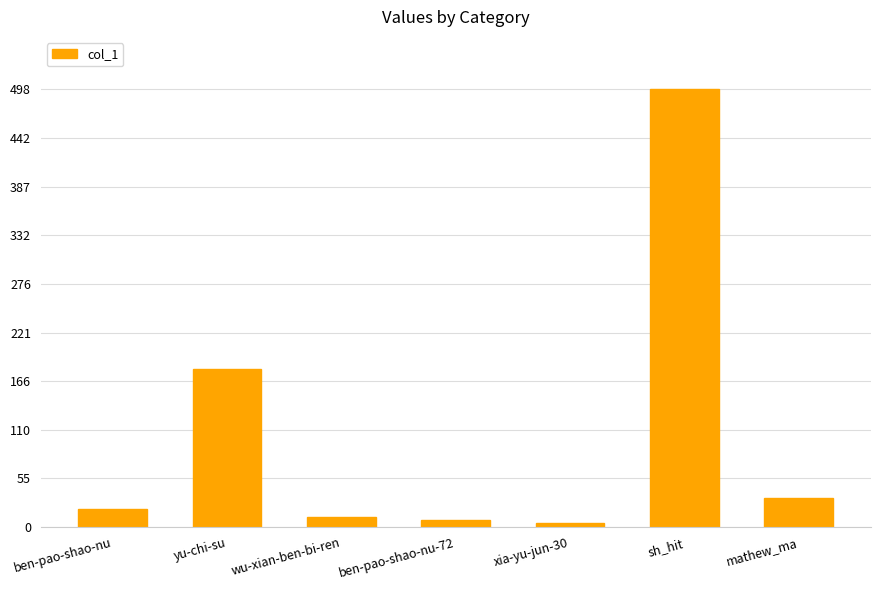

What is the label of the 4th bar from the left?

ben-pao-shao-nu-72